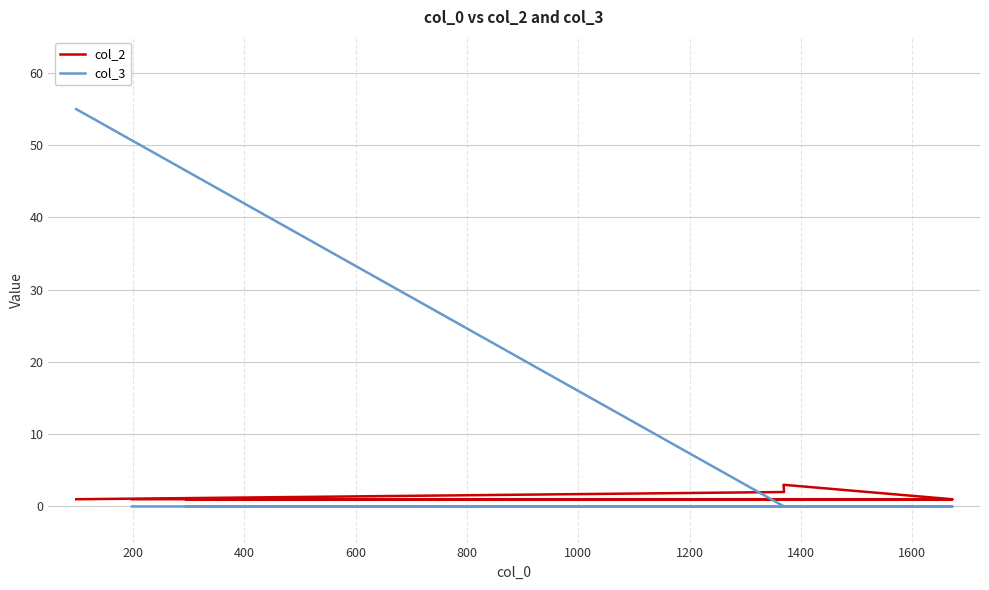

What are all the series names shown in the legend?

col_2, col_3